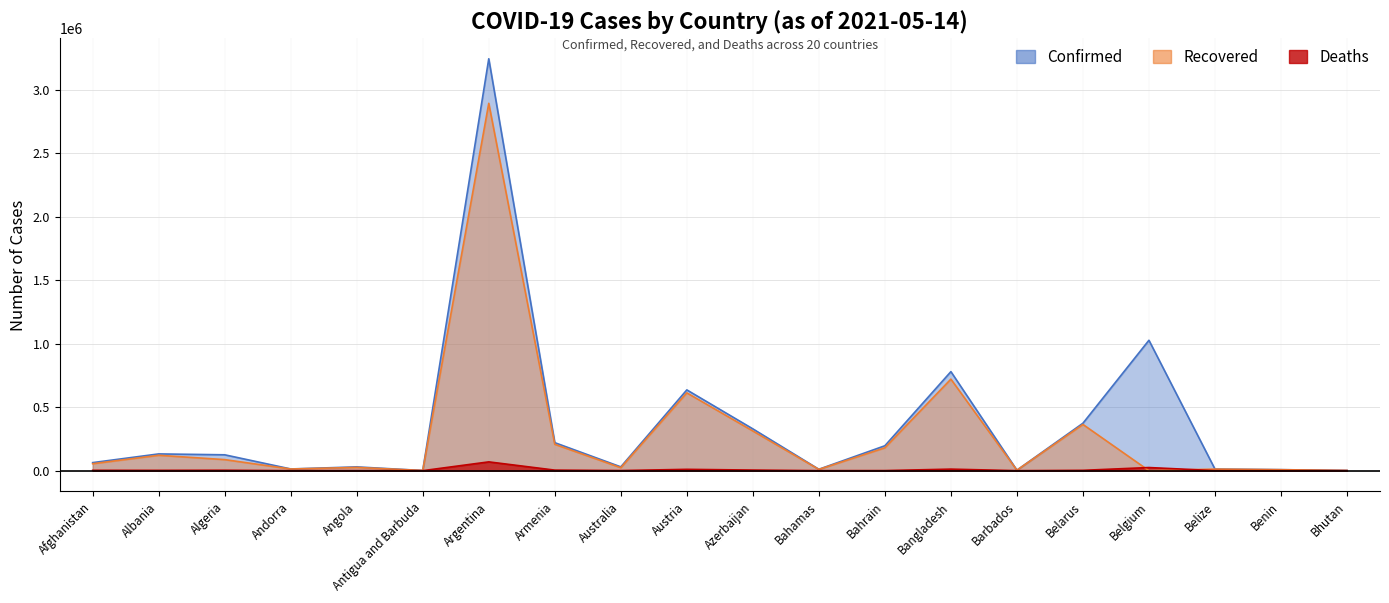

At which category does Confirmed reach its first local peak?

Albania